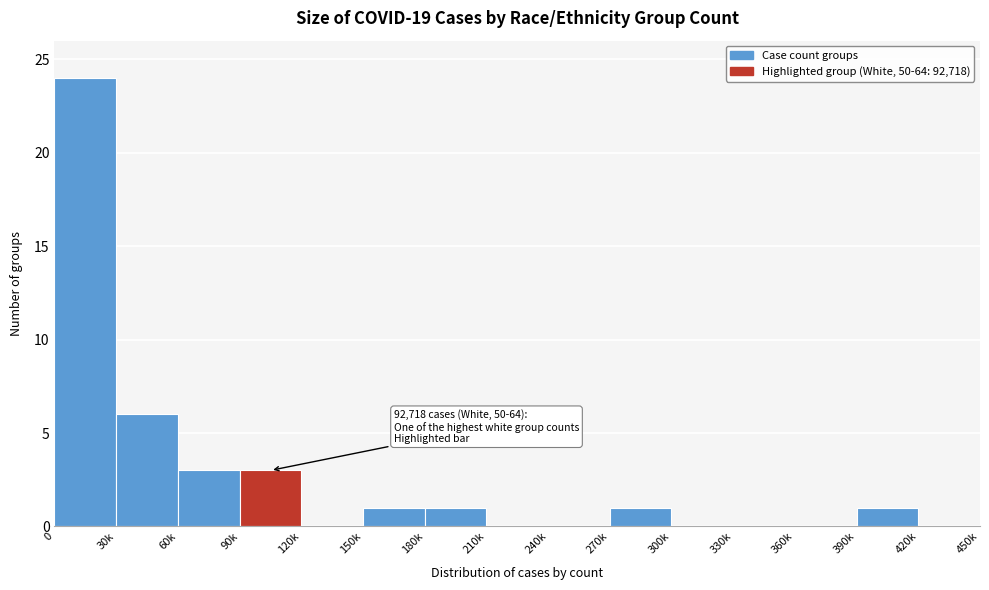

Reading right to left, list all the values displayed in this chart.

420k=0	390k=1	360k=0	330k=0	300k=0	270k=1	240k=0	210k=0	180k=1	150k=1	120k=0	90k=3	60k=3	30k=6	0=24